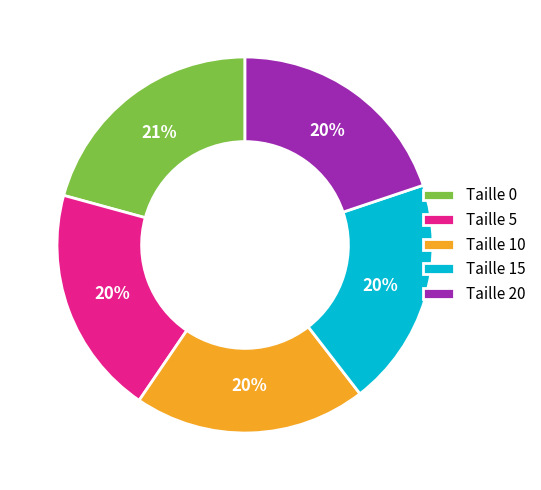

The Taille 20 slice represents 20% of the pie. True or false?

True